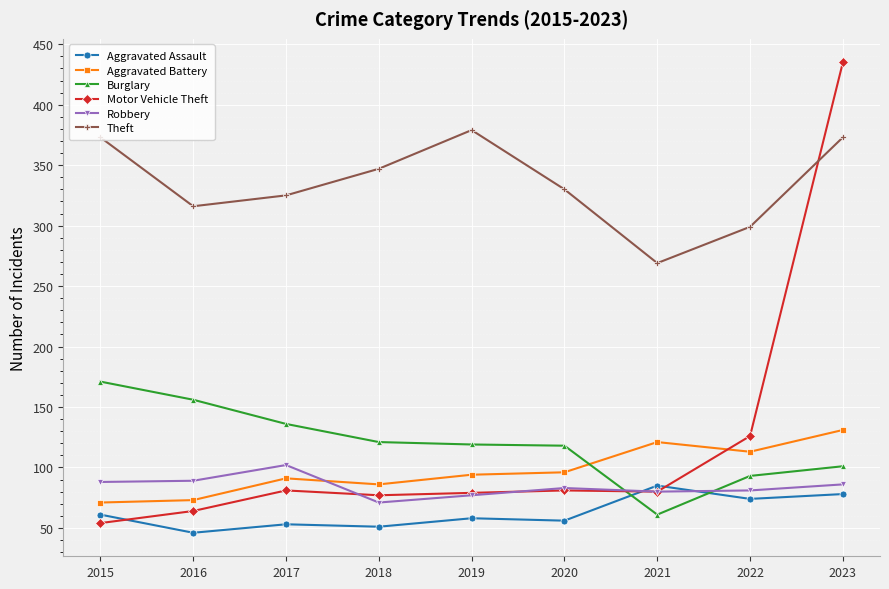

True or false: Motor Vehicle Theft has more than 2 points higher than both neighbors.

False